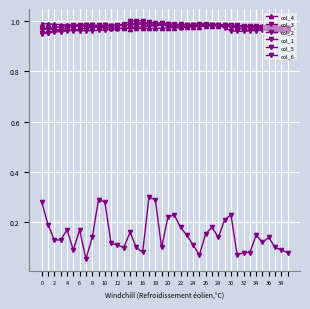

How many lines are shown in the chart?

6